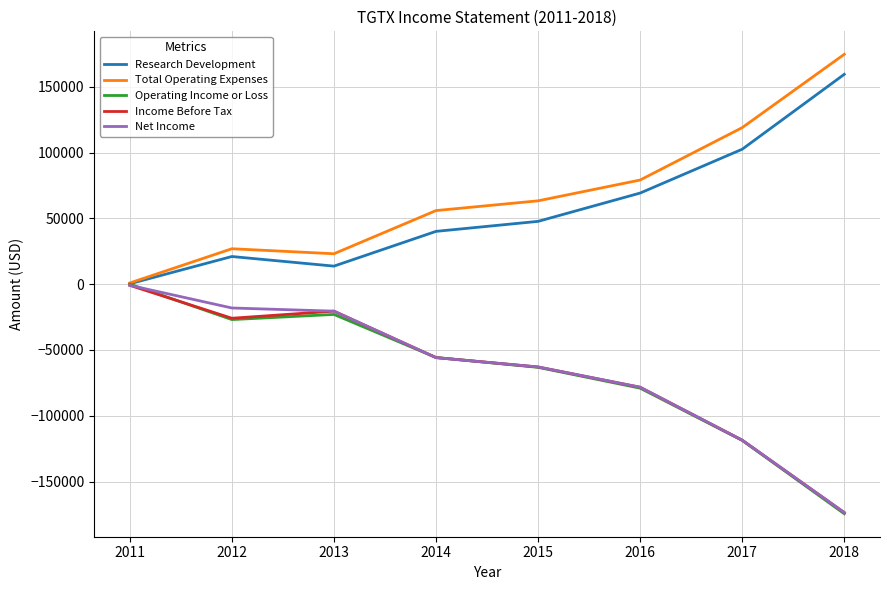

Which category has the lowest value in the Income Before Tax series?

2018